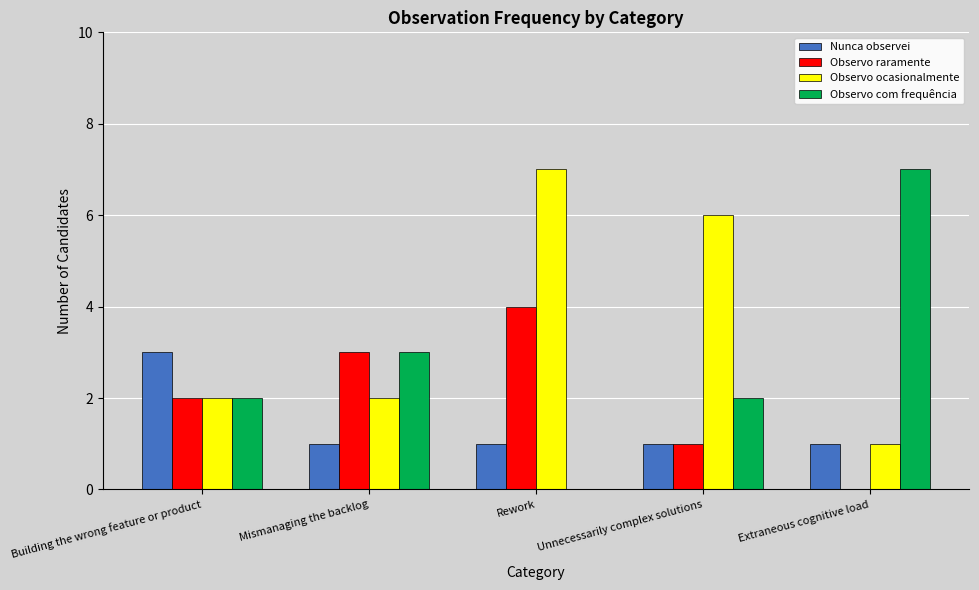

What is the maximum value for Nunca observei?

3